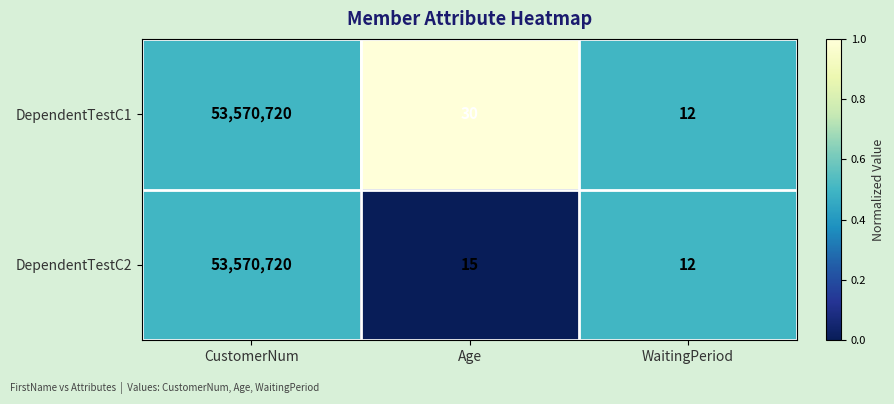

Which label corresponds to the largest value in the chart?

CustomerNum